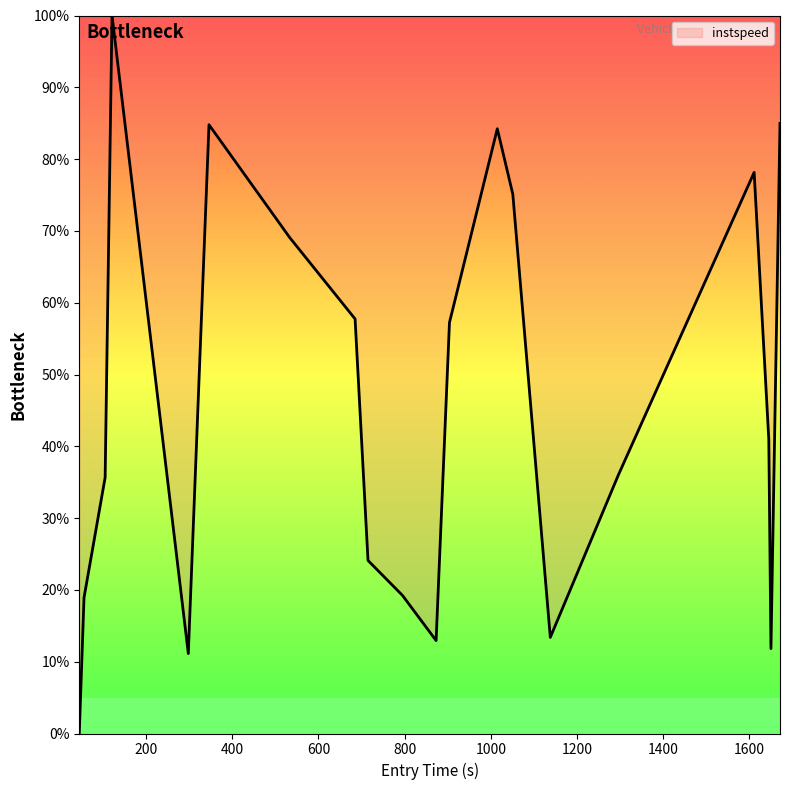

What is the difference between the maximum and minimum values?

100.0